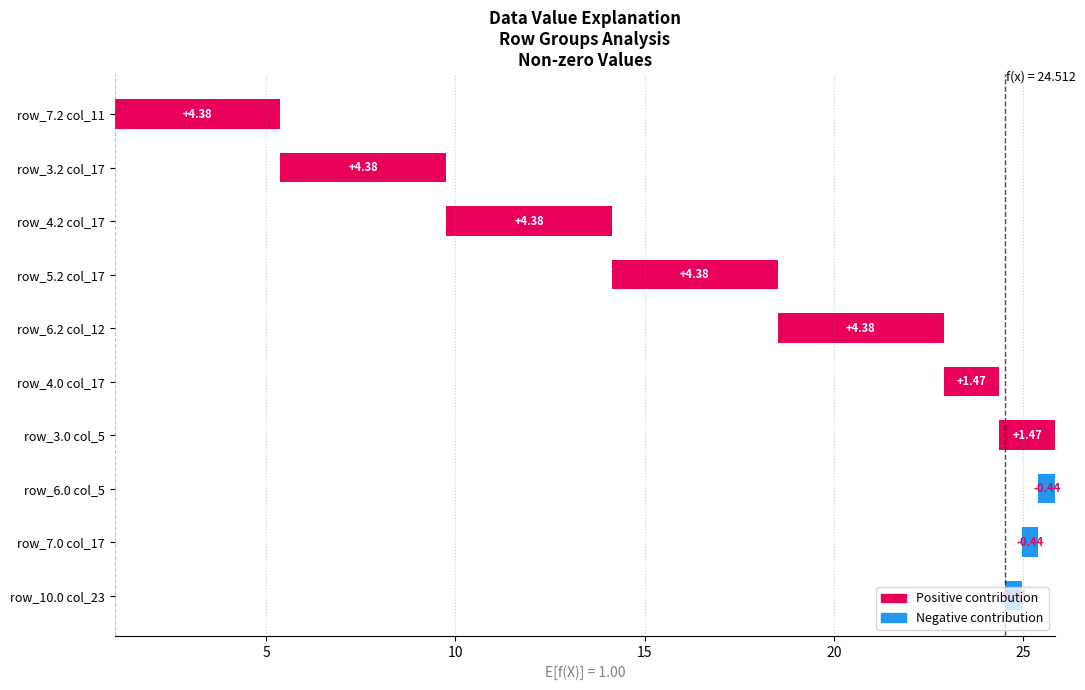

Are the bars grouped side by side (vs. stacked)?

No